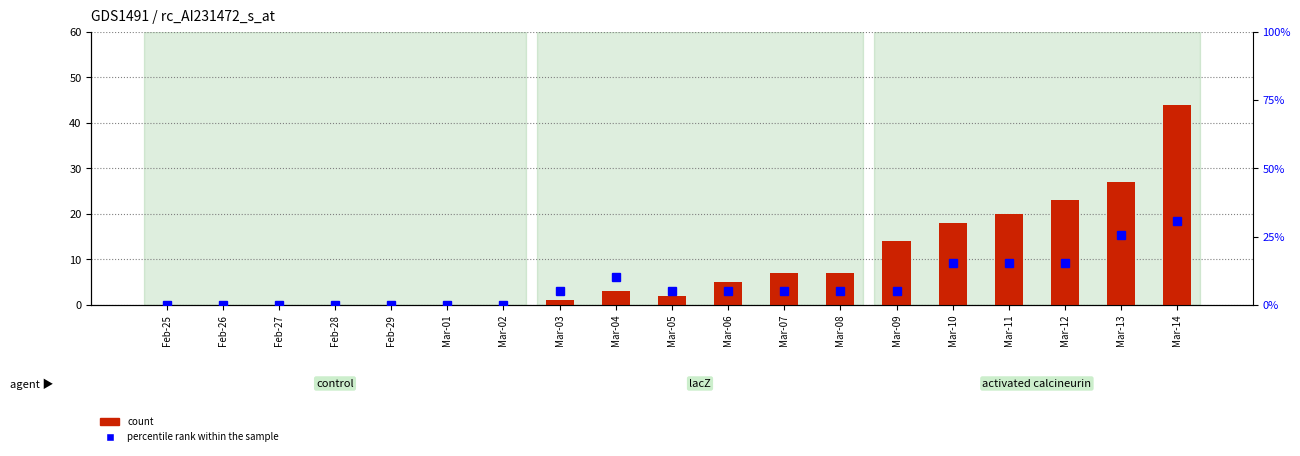

Which series changed the most between Mar-07 and Mar-11?

count